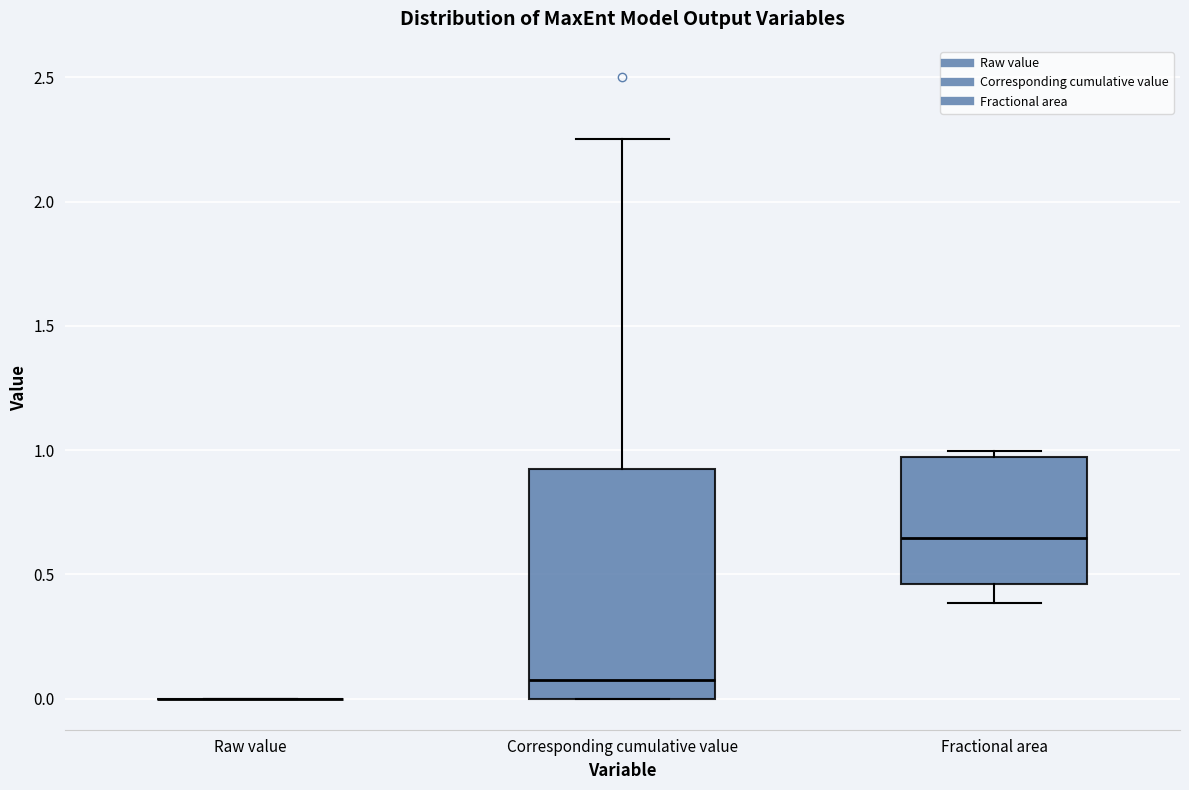

Where does the median line of the box for Corresponding cumulative value sit on the y-axis? The values are not printed on the chart, so give them approximately, as read against the axis.

0.10